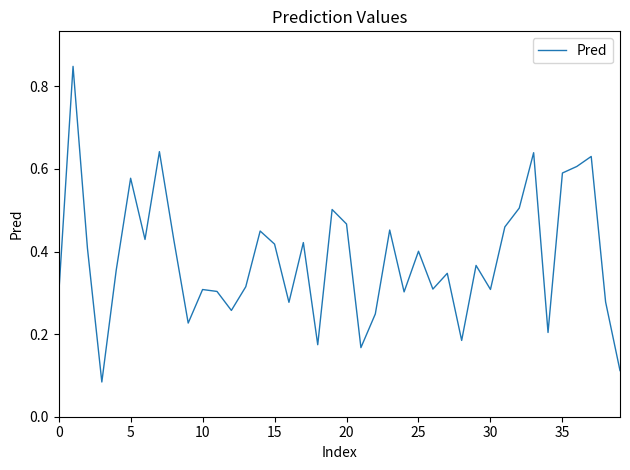

What is the difference between the maximum and second lowest values?

0.7